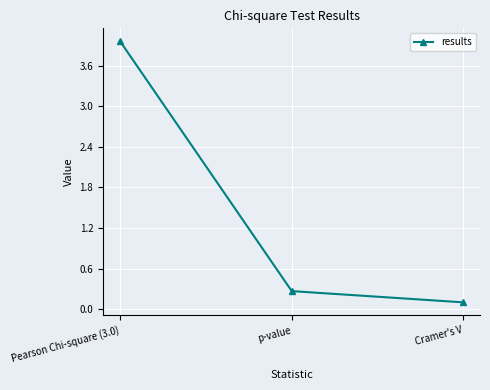

Reading left to right, extract all data points from this chart.

Pearson Chi-square (3.0)=4.0	p-value=0.3	Cramer's V=0.1